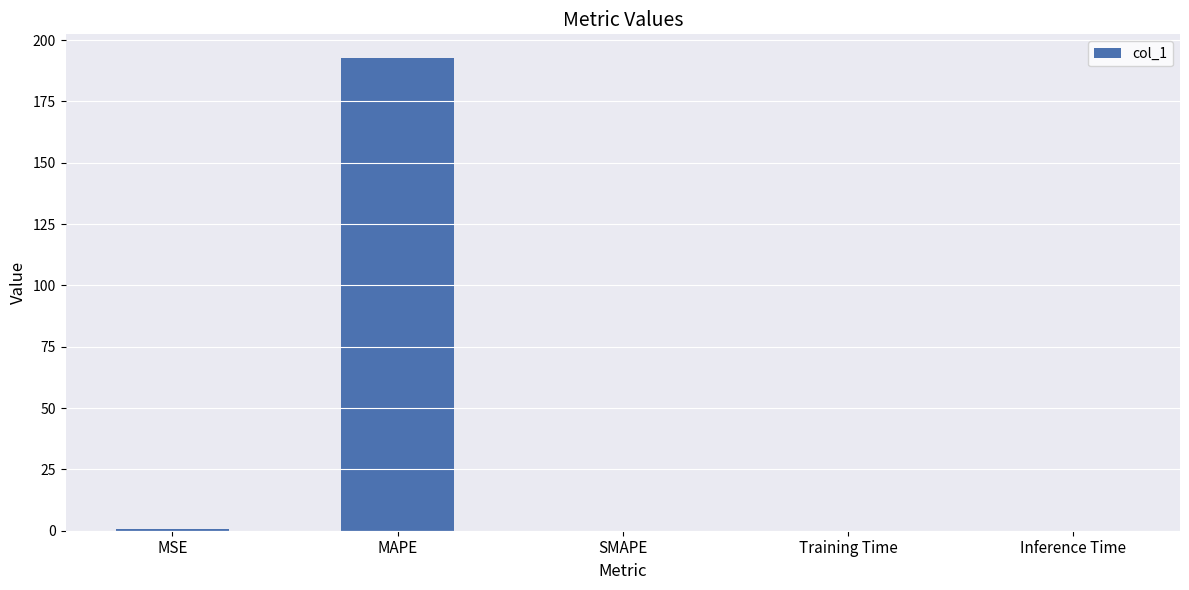

What is the sum of all values?

193.5